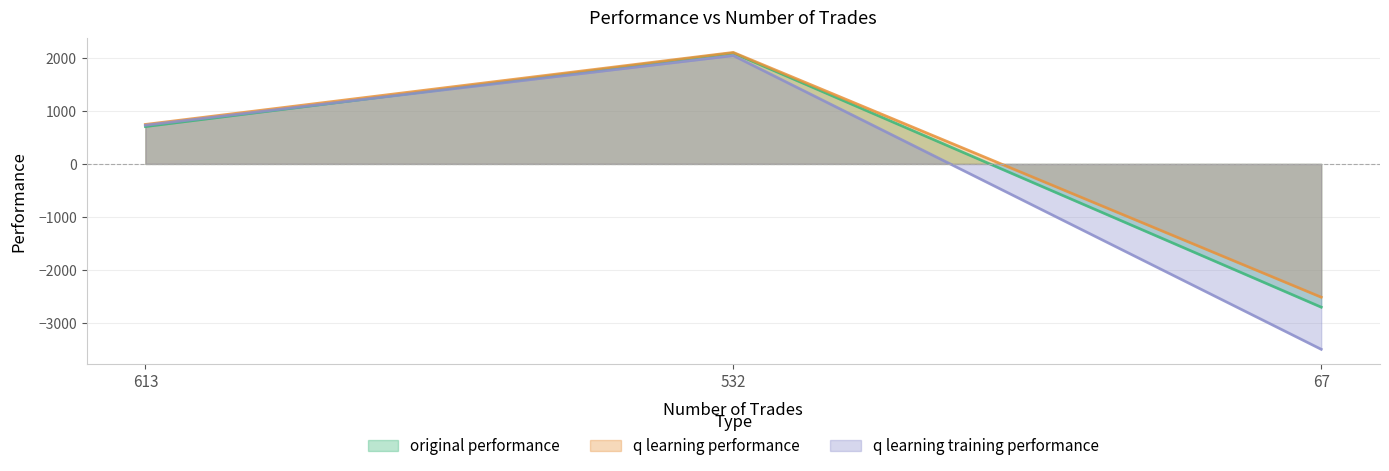

How many data points in original performance are less than 704?

1